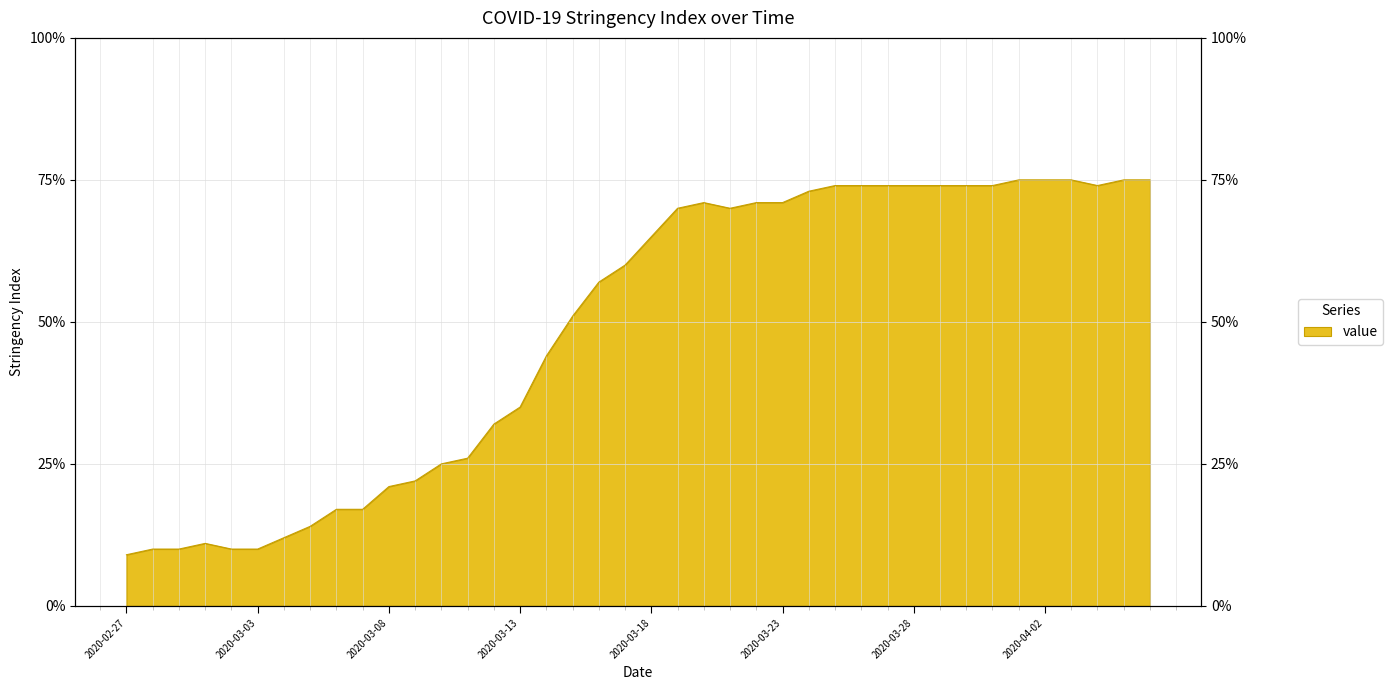

What is the label of the 27th point from the left?

2020-03-24